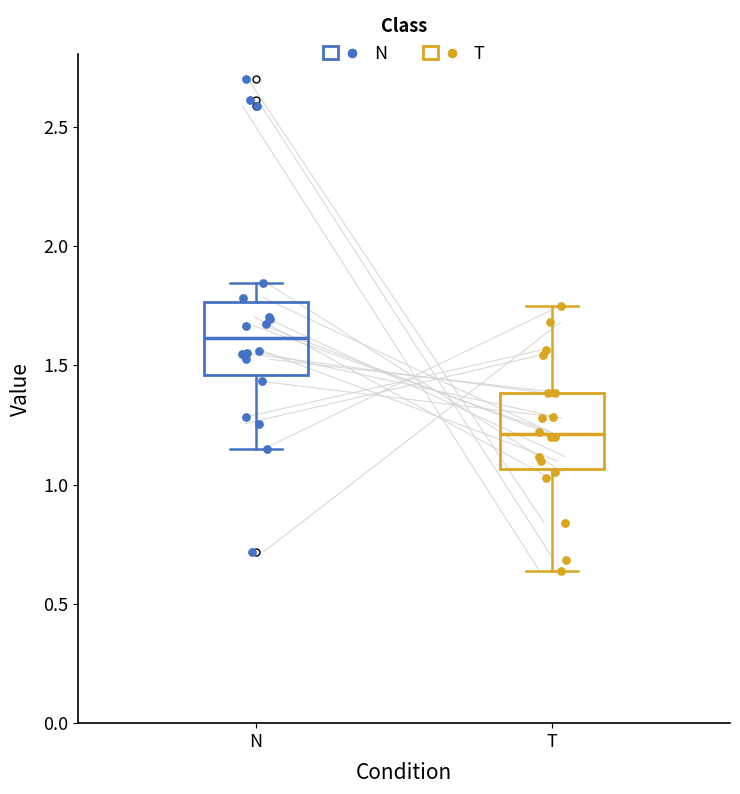

Which box's median line is the lowest?

T